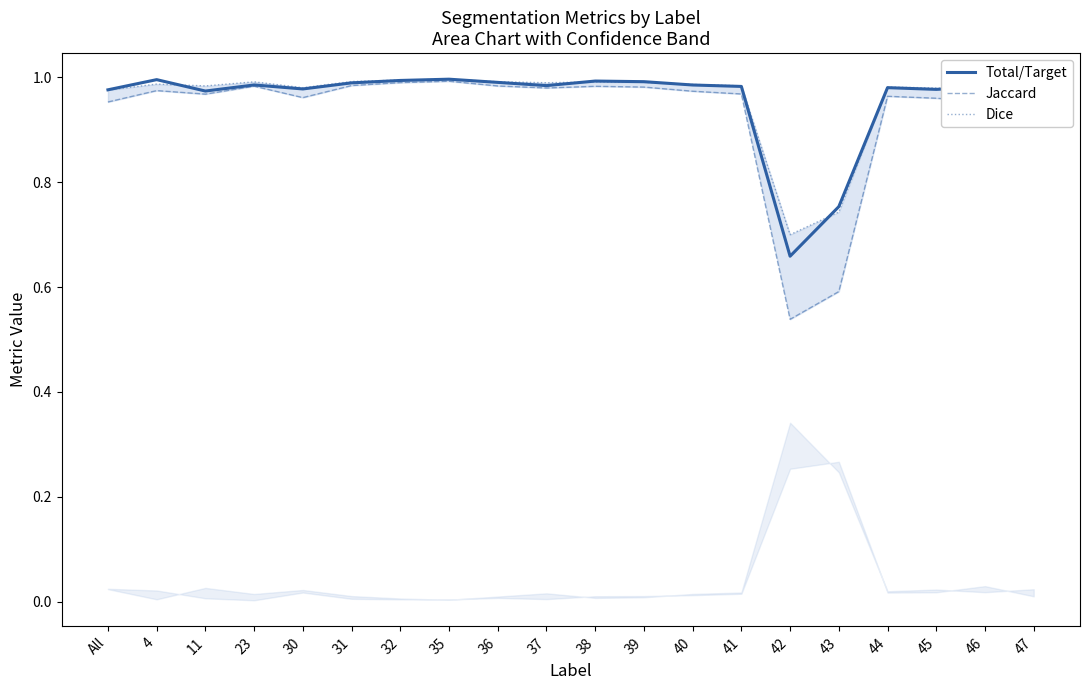

How many lines are shown in the chart?

3